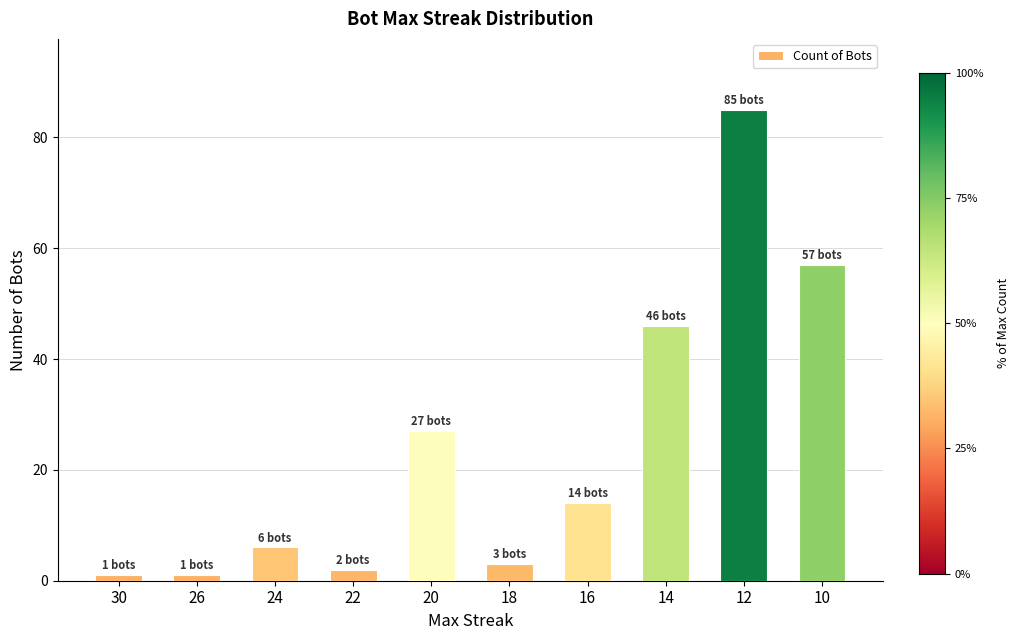

Between 16 and 24, which is larger?

16